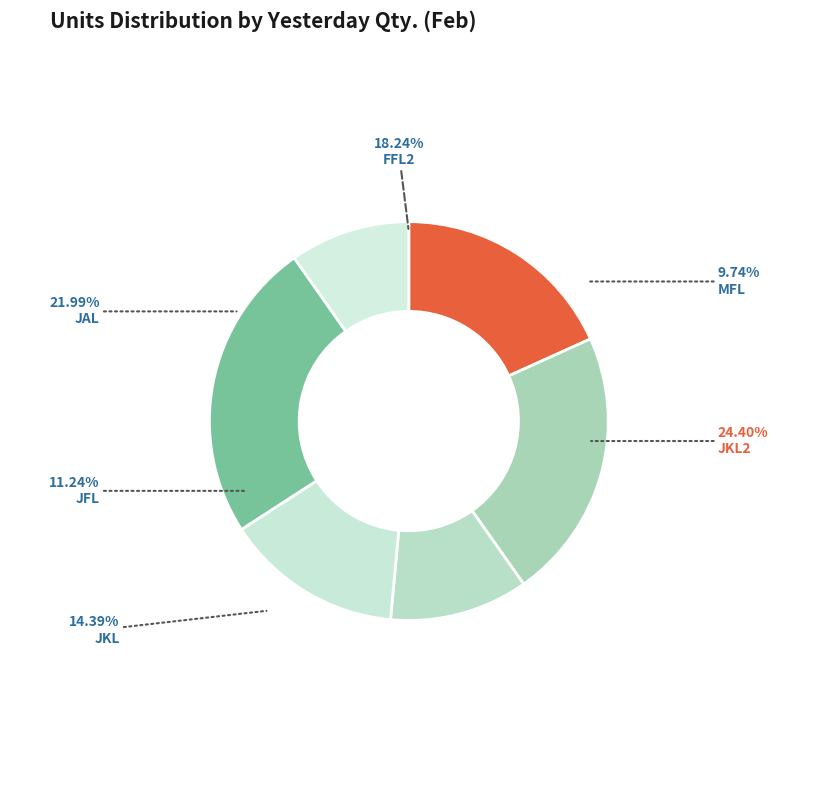

The JAL slice represents 22% of the pie. True or false?

True